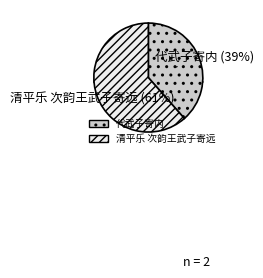

Rank the categories by value from lowest to highest.

代武子寄内, 清平乐 次韵王武子寄远